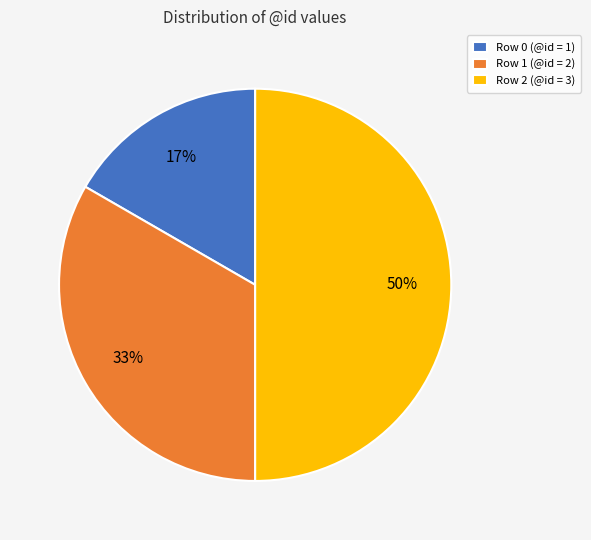

True or false: Row 0 accounts for 17% of the total.

True